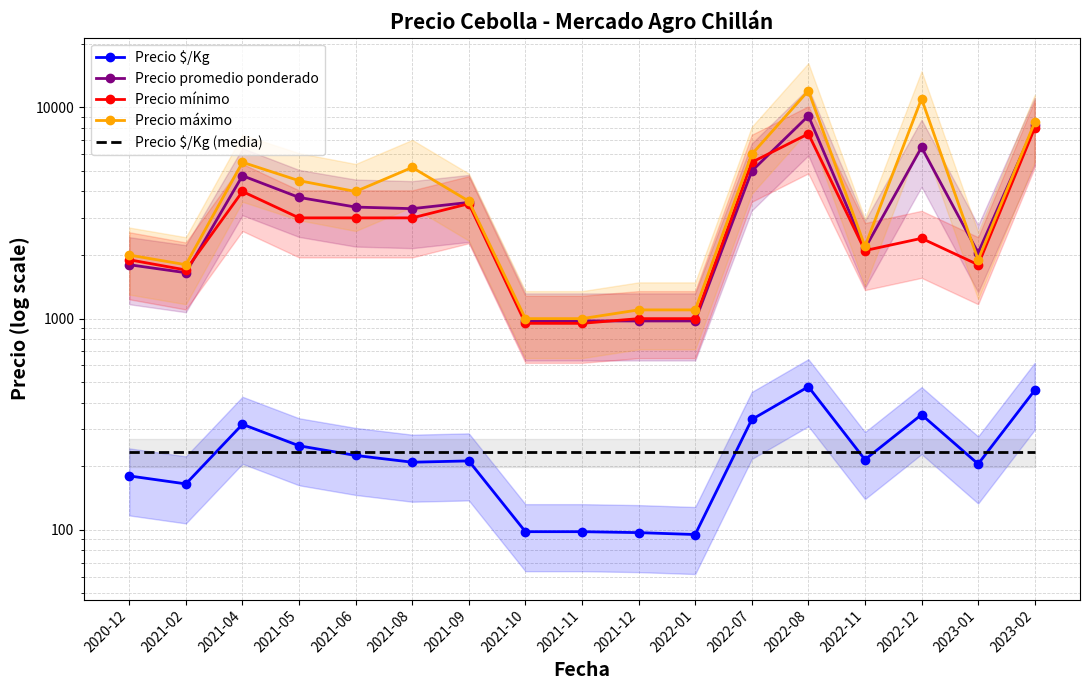

Where is the first local maximum for Precio $/Kg?

2021-04